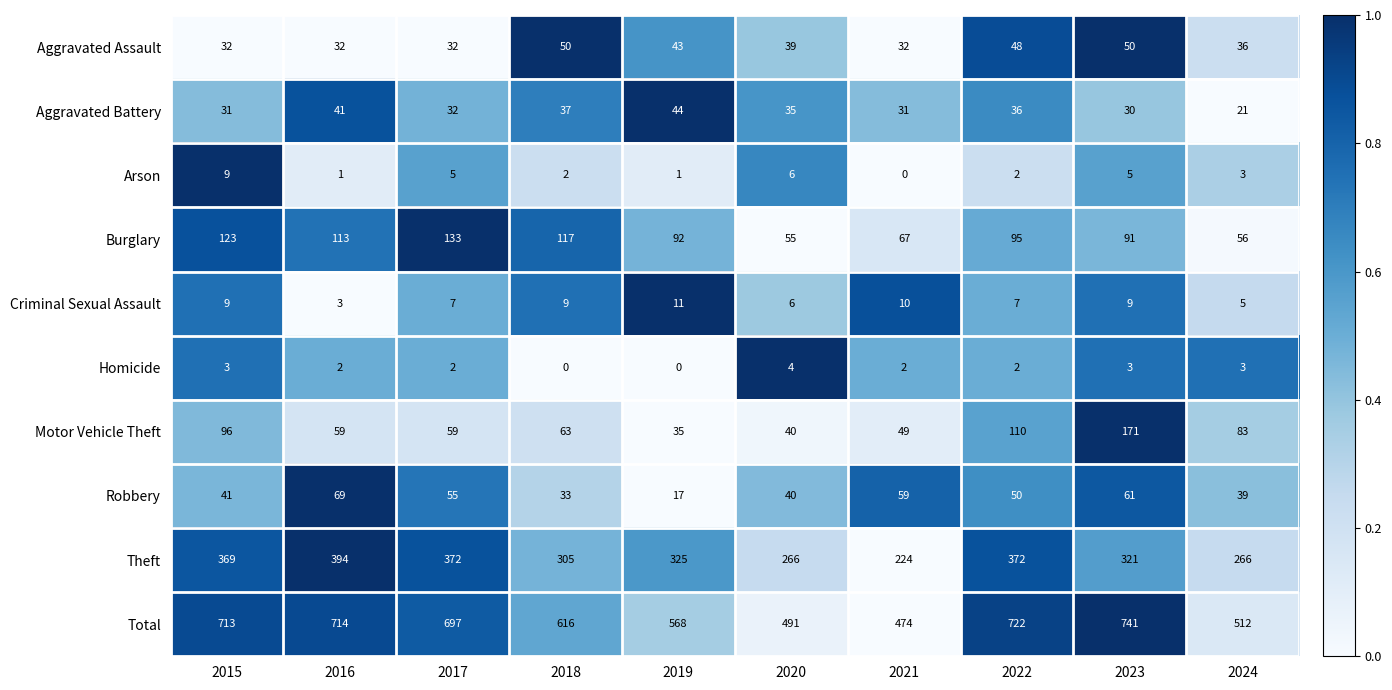

Which series changed the most between 2015 and 2023?

Motor Vehicle Theft